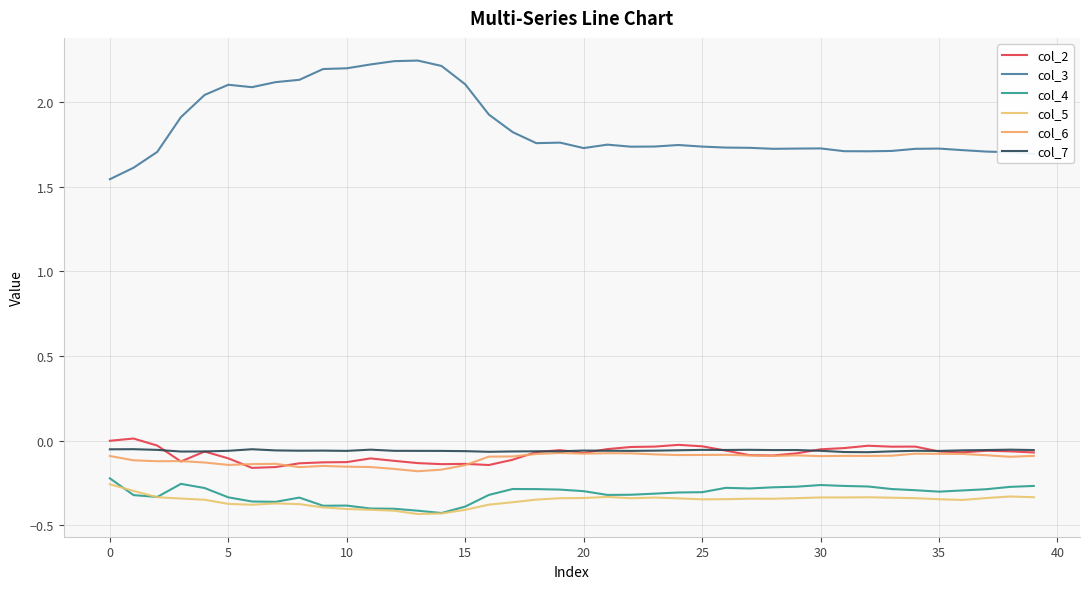

Which series has the largest total across all categories?

col_3